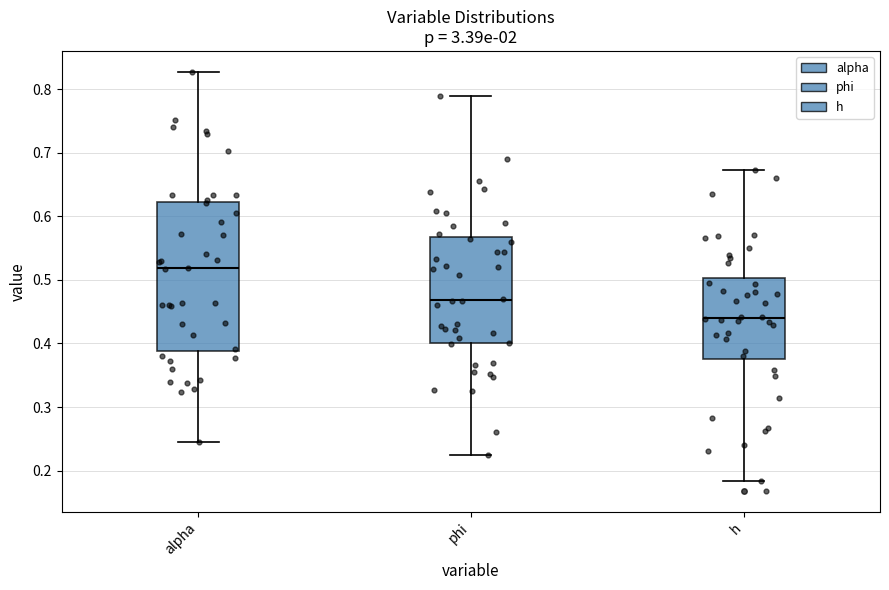

Reading left to right, transcribe this box plot: for each box, give where its median line is, the range the box spans, and where its two whiskers end, as read against the y-axis. The values are not printed on the chart, so give them approximately, as read against the axis.

alpha: median 0.52, box 0.39 to 0.62, whiskers 0.25 to 0.83
phi: median 0.47, box 0.40 to 0.57, whiskers 0.22 to 0.79
h: median 0.44, box 0.38 to 0.50, whiskers 0.18 to 0.67